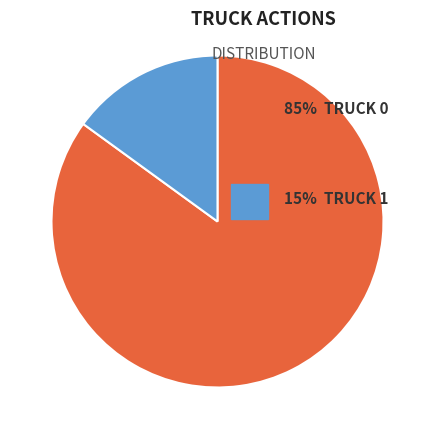

How many slices are in this pie chart?

2